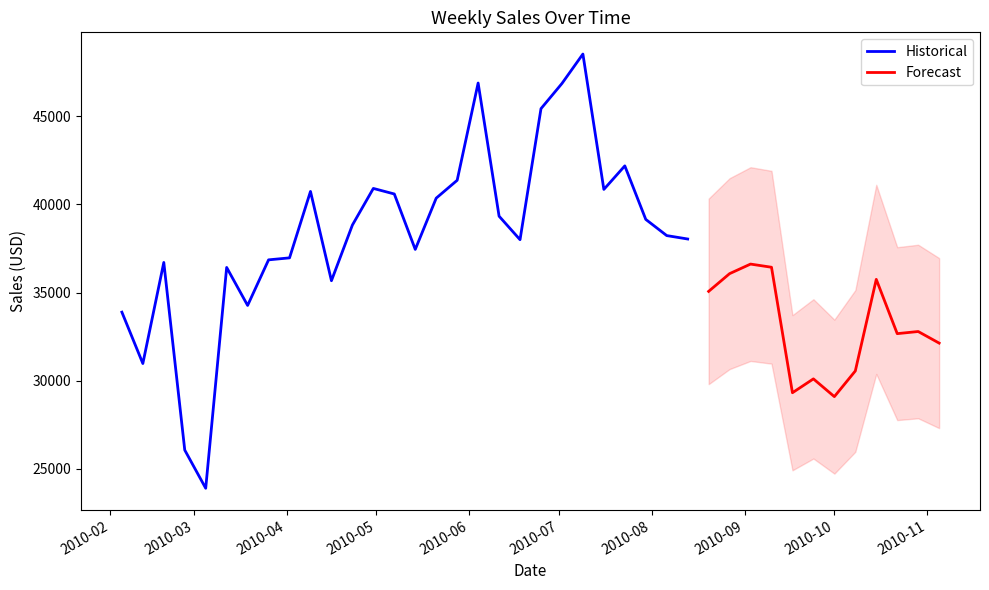

At which category does the chart reach its minimum across all series?

2010-03-05